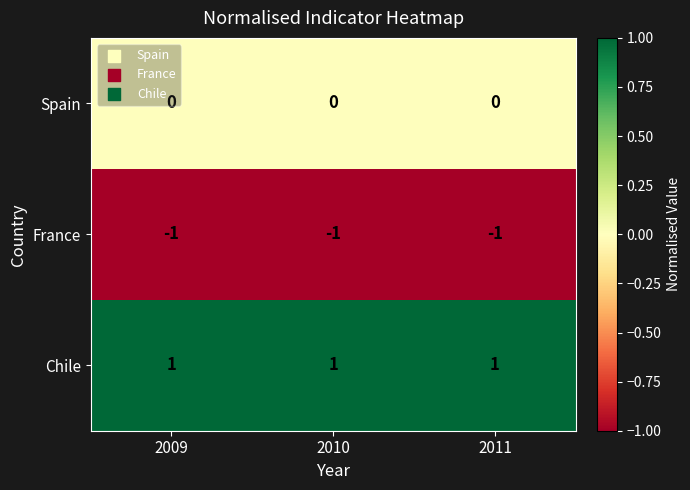

Is it true that Chile equals 1 at 2010?

True